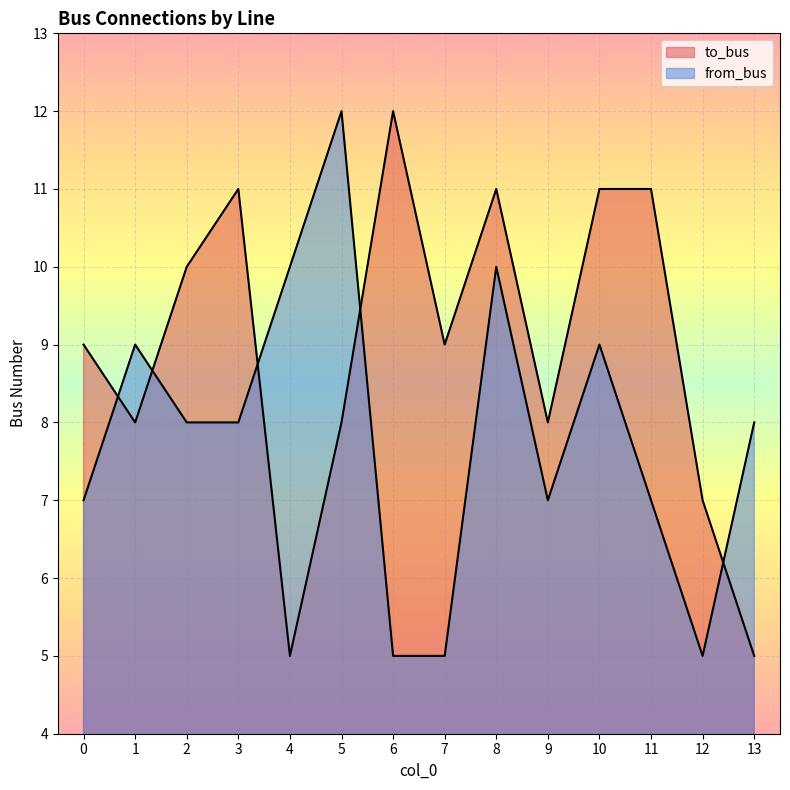

How many lines are shown in the chart?

2